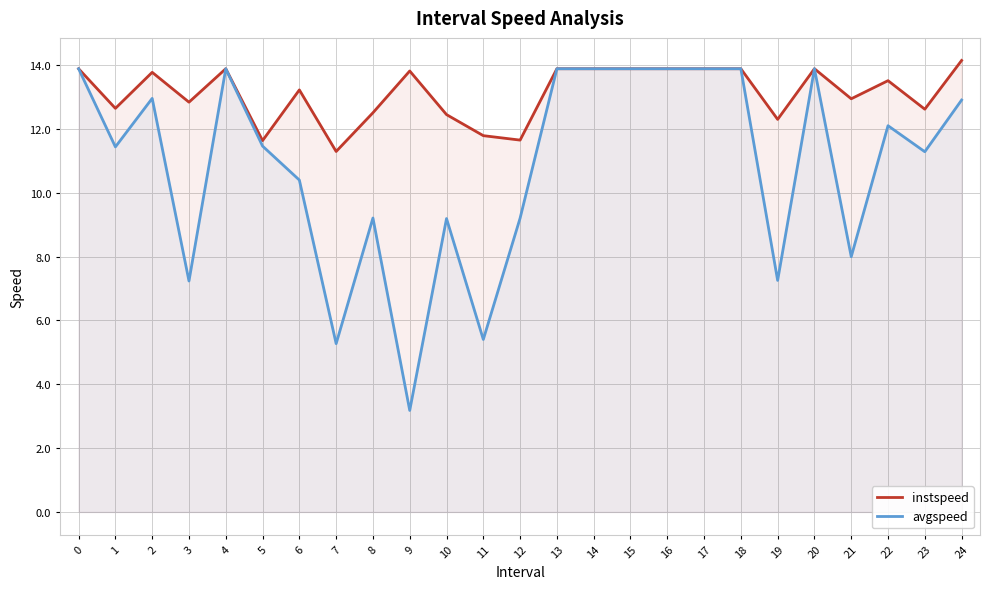

How many interior local valleys does the instspeed series have?

8